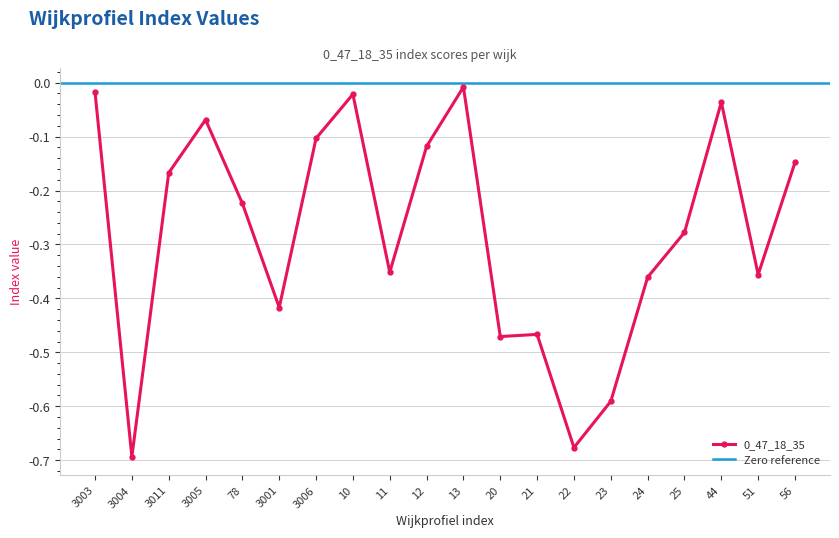

What is the sum of all values?

-5.6